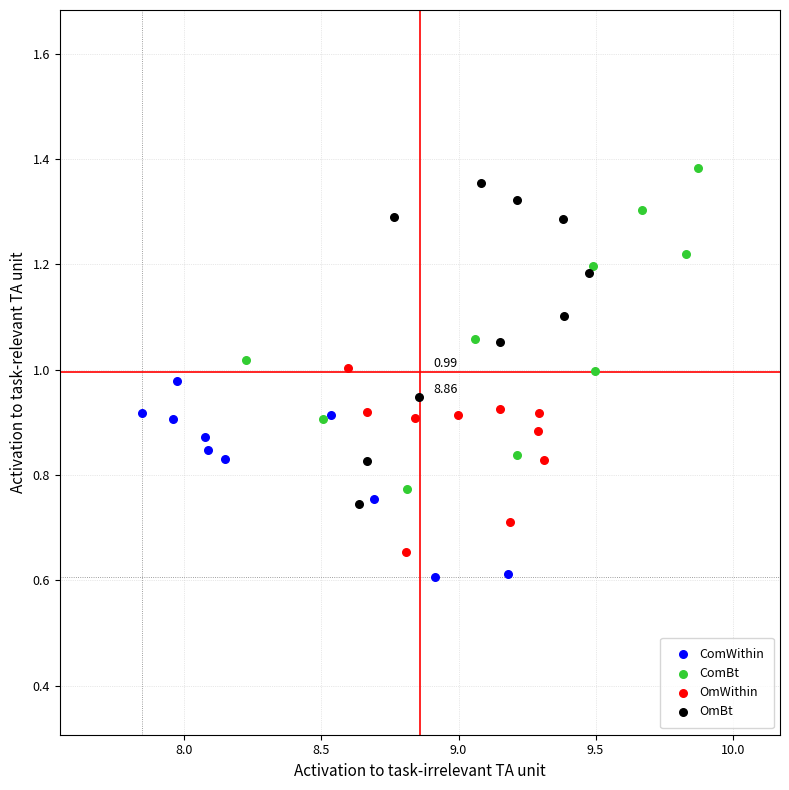

What are all the series names shown in the legend?

ComWithin, ComBt, OmWithin, OmBt